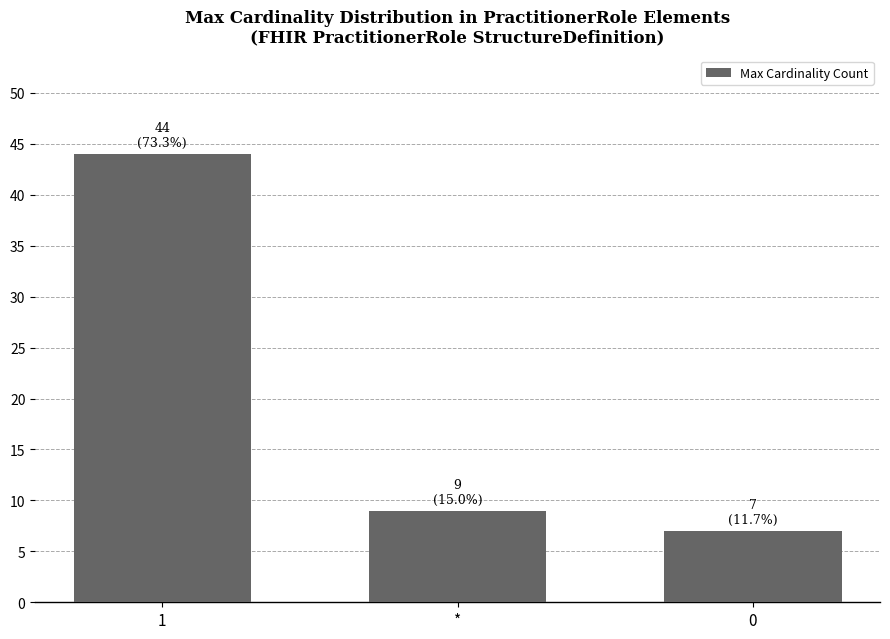

What is the difference between the values at * and 1?

35